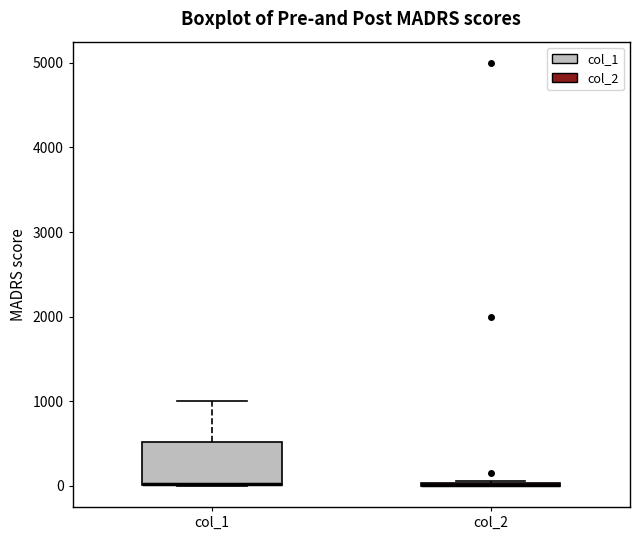

Reading left to right, read every box against the y-axis: the position of its median line, the range the box covers, and the ends of its whiskers. The values are not printed on the chart, so give them approximately, as read against the axis.

col_1: median 0 (drawn on the box's lower edge), box 0 to 500, whiskers 0 to 1000
col_2: box collapsed to a line at 0, whiskers 0 to 100